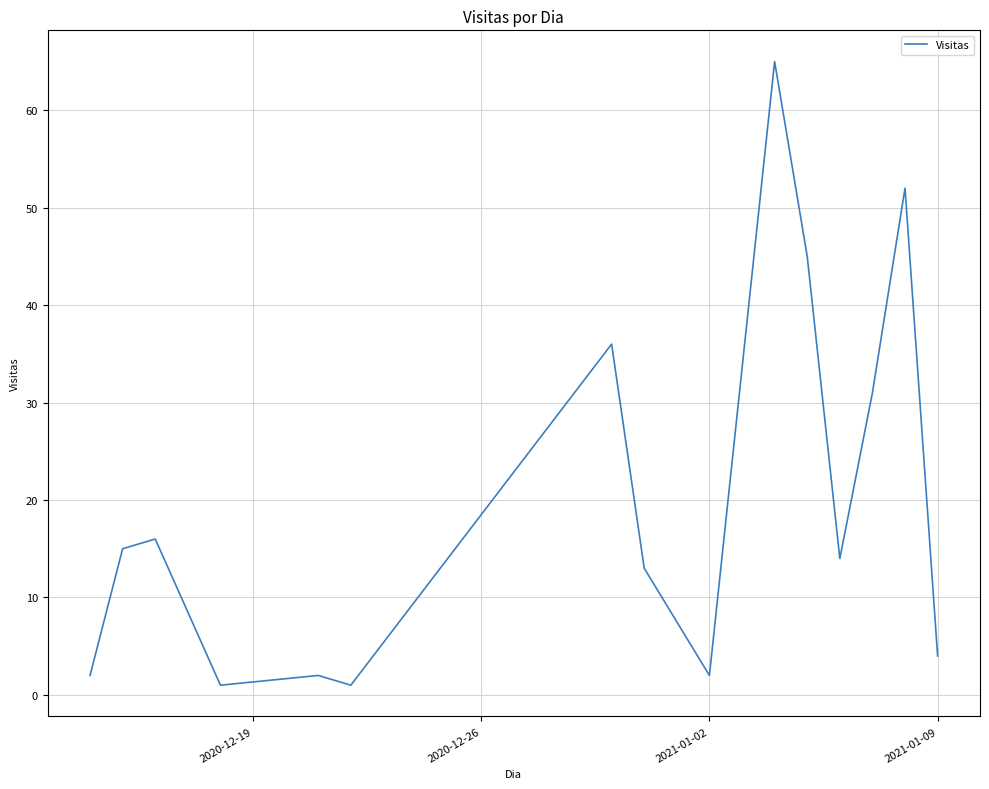

Reading left to right, list all the values displayed in this chart.

2	15	16	1	2	1	36	13	2	65	45	14	31	52	4